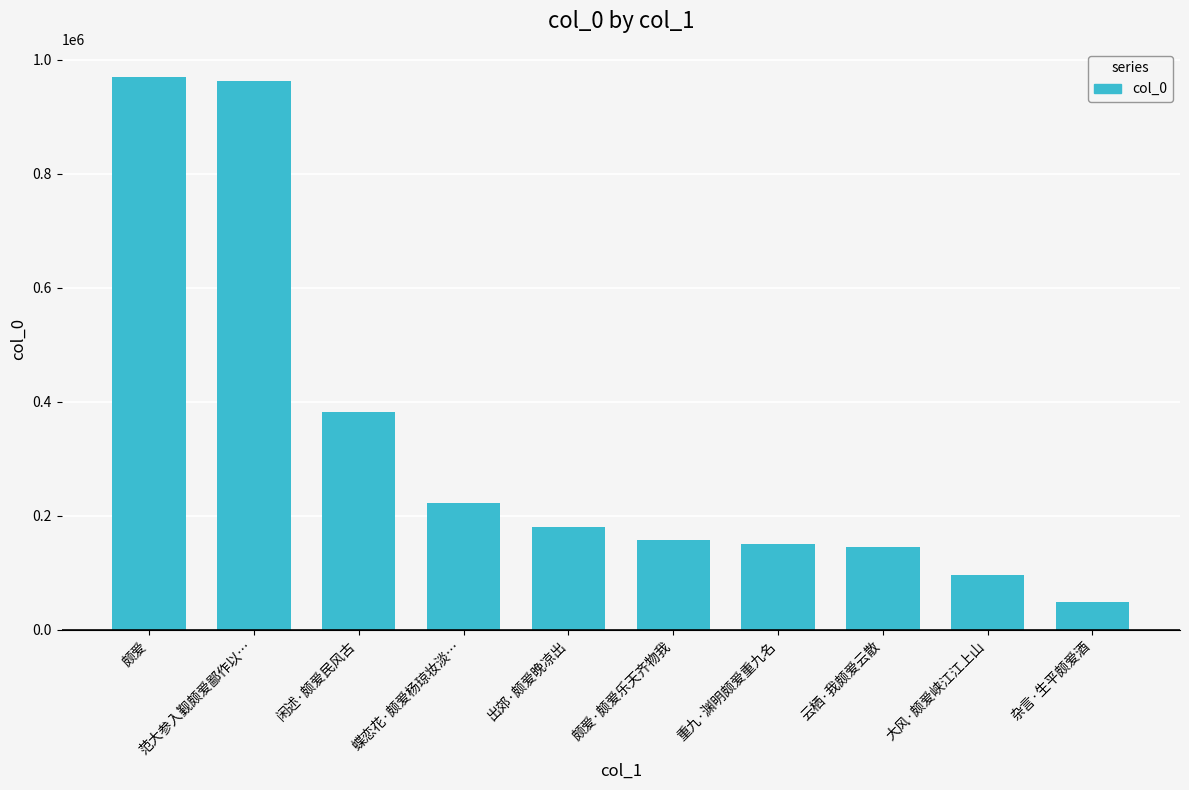

True or false: the data shows 210631 at 闲述·颇爱民风古.

False